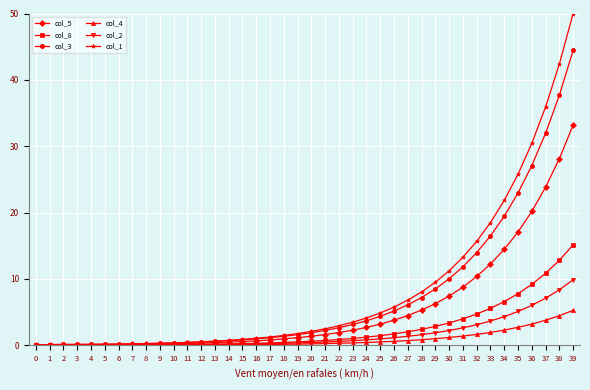

Is the value of col_1 at 39 greater than the value of col_4 at 35?

Yes